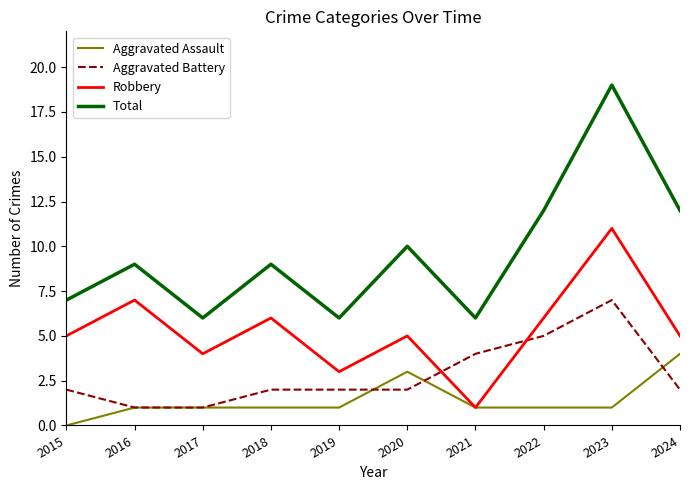

True or false: Total and Robbery intersect in this chart.

False